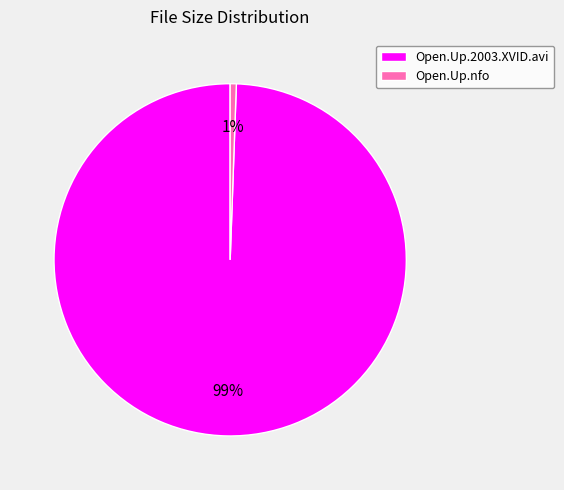

How many slices are in this pie chart?

2